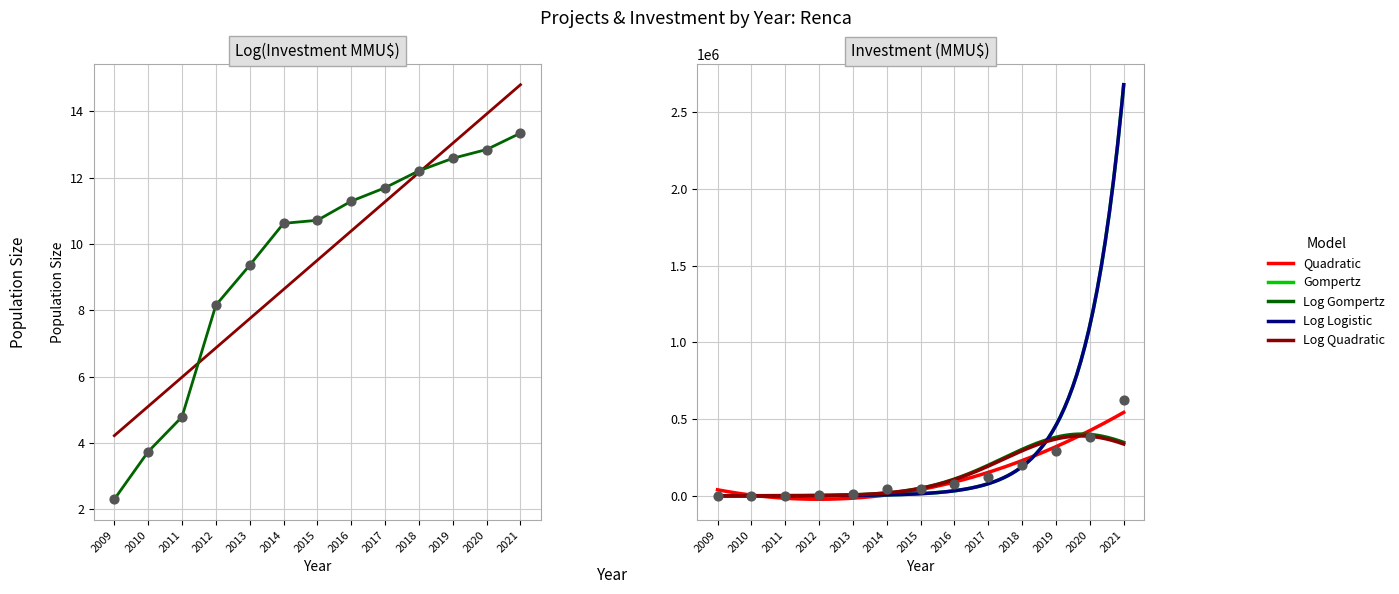

Which series contains the lowest Y value?

project_count